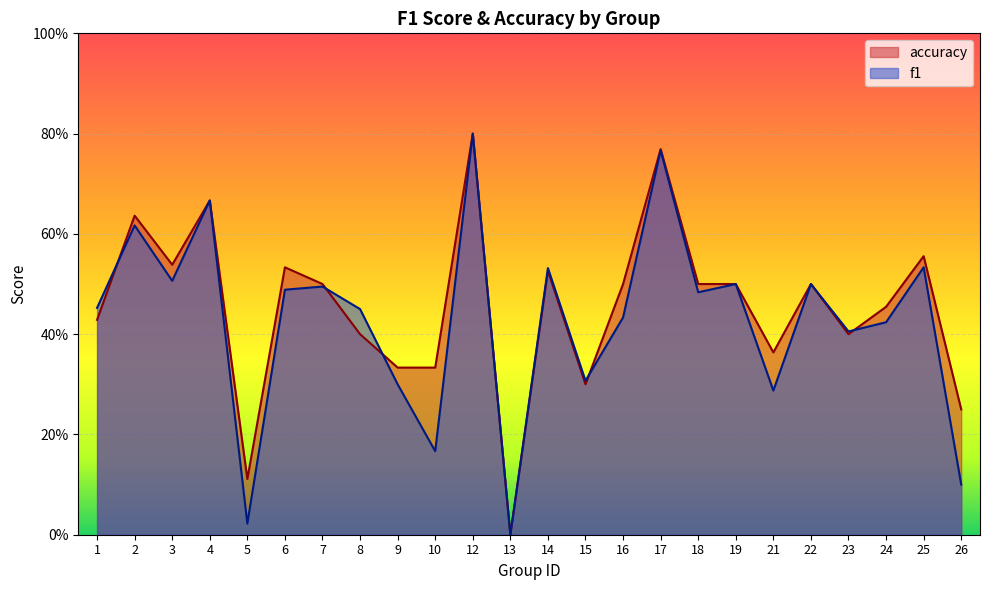

Where is the first local maximum for accuracy?

2